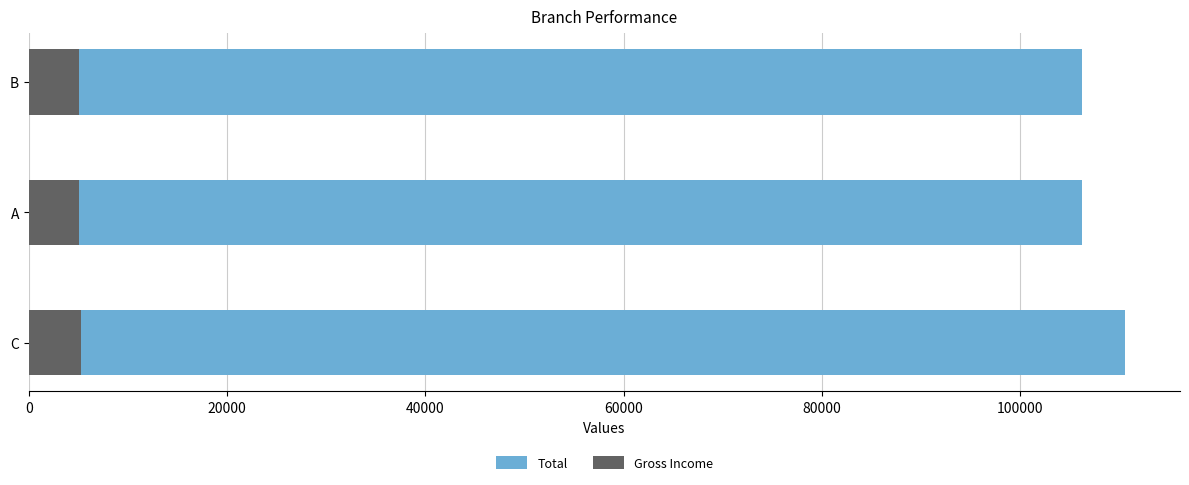

What are all the series names shown in the legend?

Total, Gross Income